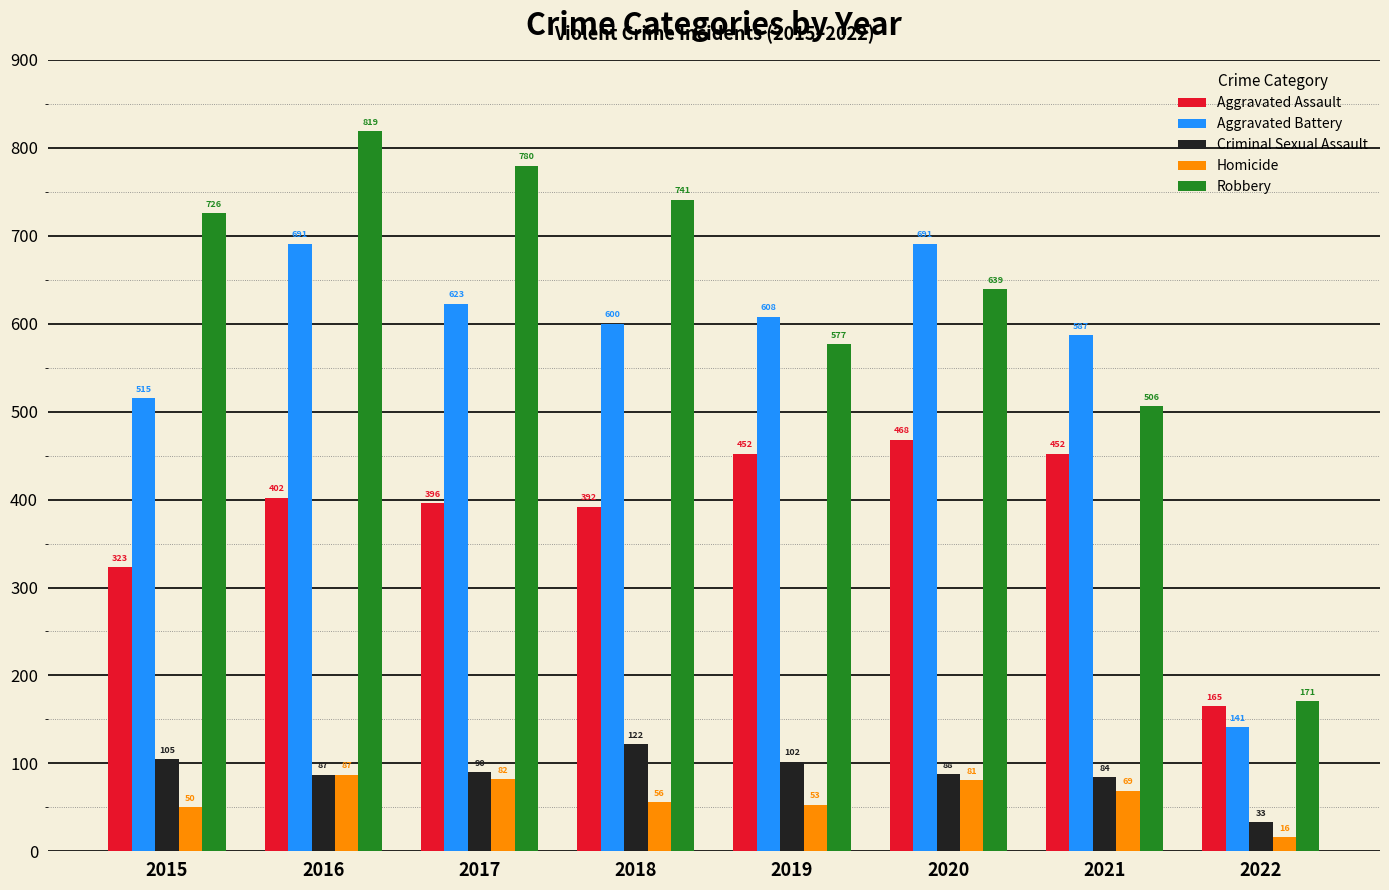

Reading left to right, list all the values displayed in this chart.

Aggravated Assault: 323	402	396	392	452	468	452	165
Aggravated Battery: 515	691	623	600	608	691	587	141
Criminal Sexual Assault: 105	87	90	122	102	88	84	33
Homicide: 50	87	82	56	53	81	69	16
Robbery: 726	819	780	741	577	639	506	171